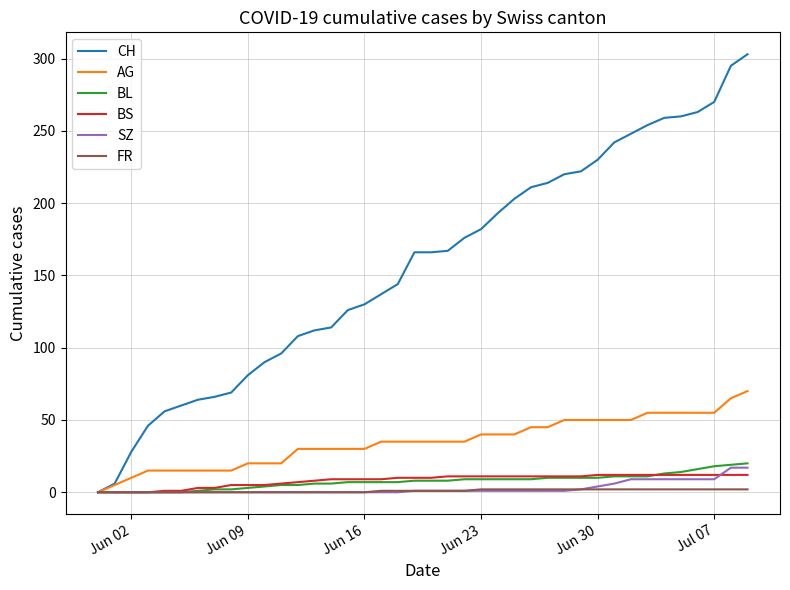

Is this an area chart (filled region under the line)?

No